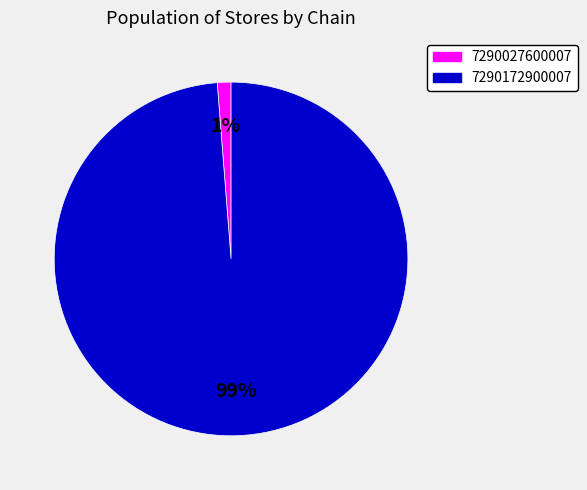

Is it true that 7290027600007 is 1% of the pie?

True